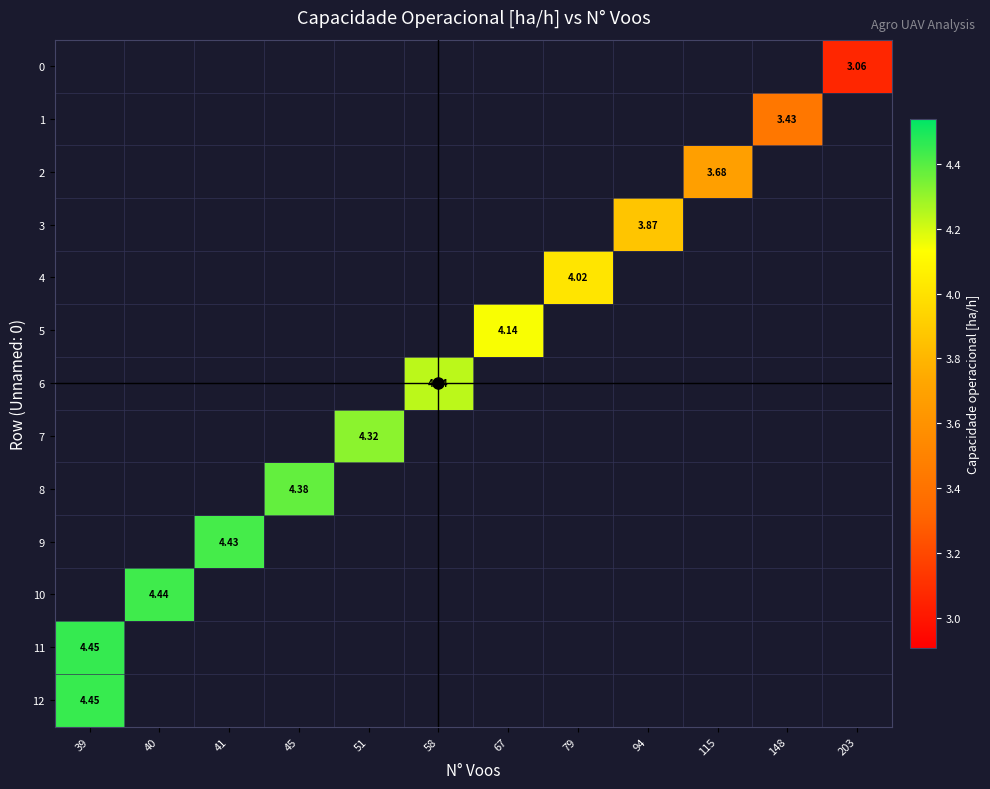

What is the minimum value shown in the chart?

3.1